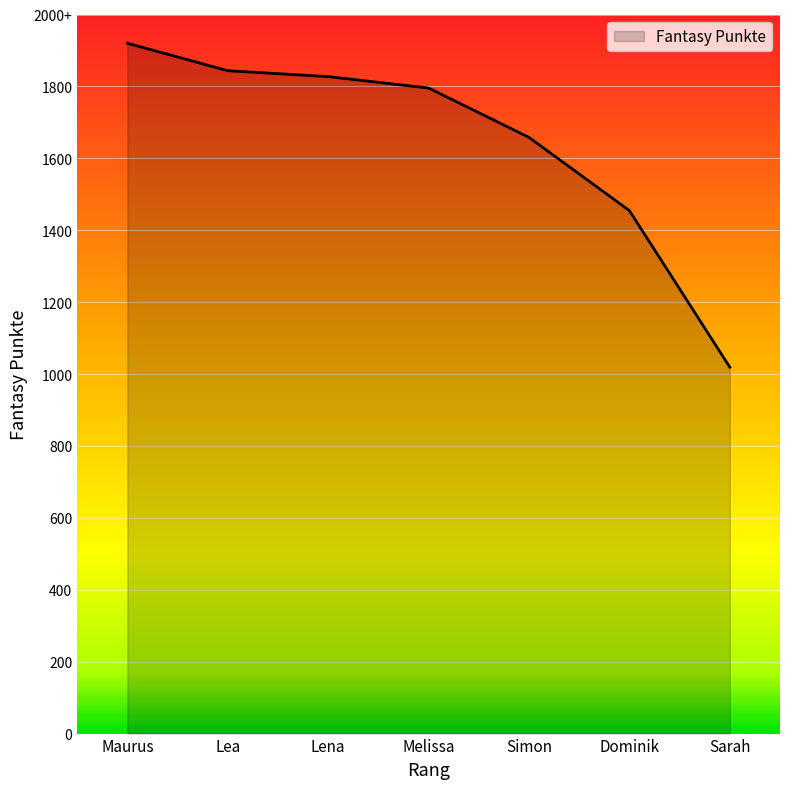

True or false: there are more than 1 points higher than both neighbors.

False